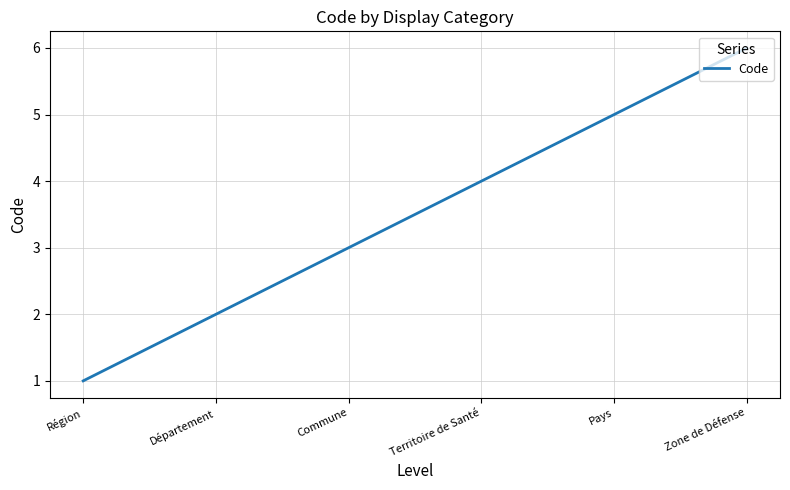

What is the change in value from Département to Zone de Défense?

+4